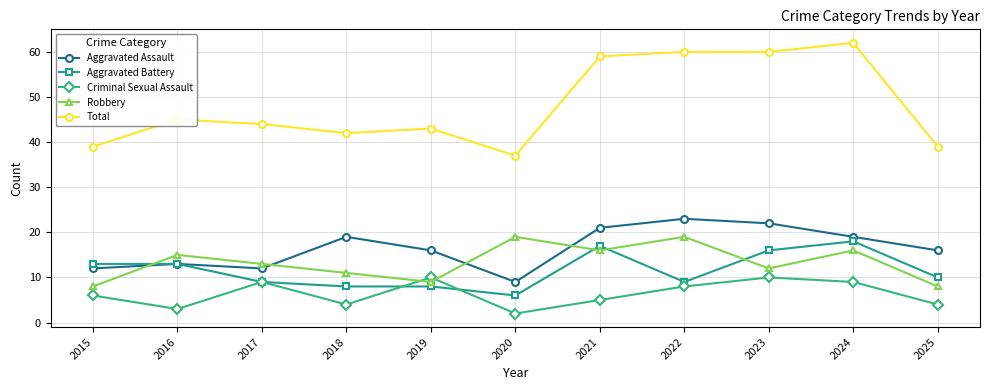

What is the smallest value displayed?

2